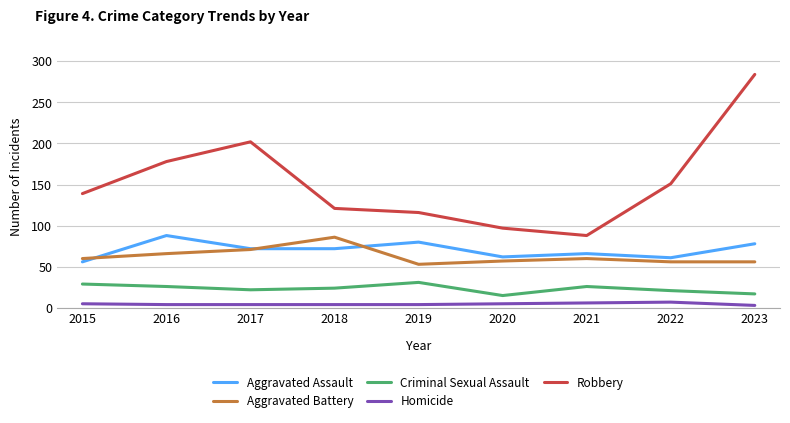

At 2018, list the series in order from largest to smallest.

Robbery, Aggravated Battery, Aggravated Assault, Criminal Sexual Assault, Homicide